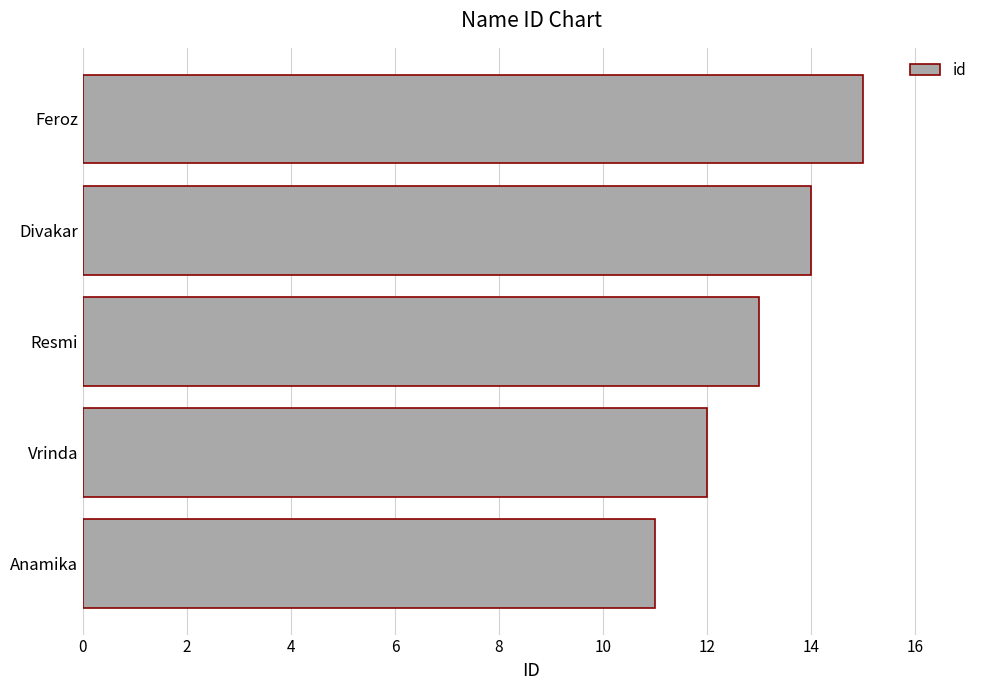

What is the change in value from Anamika to Vrinda?

+1